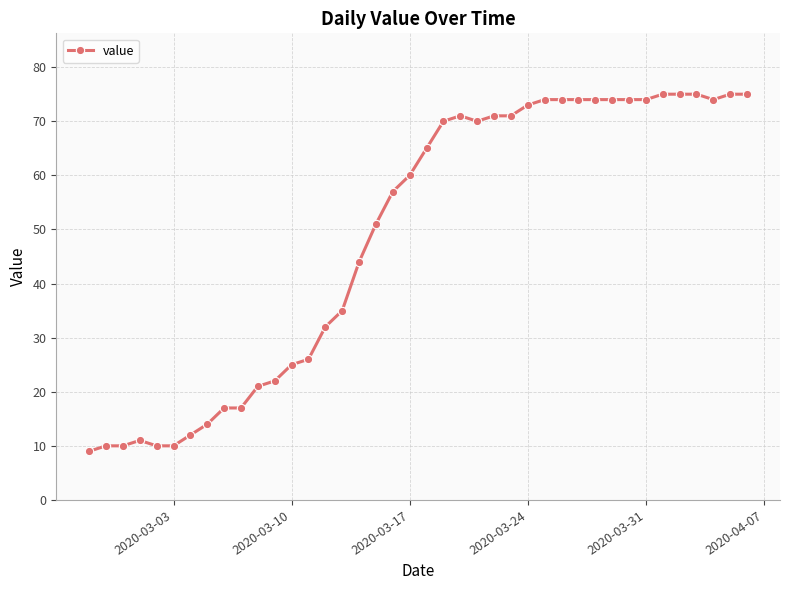

What is the minimum value shown in the chart?

9